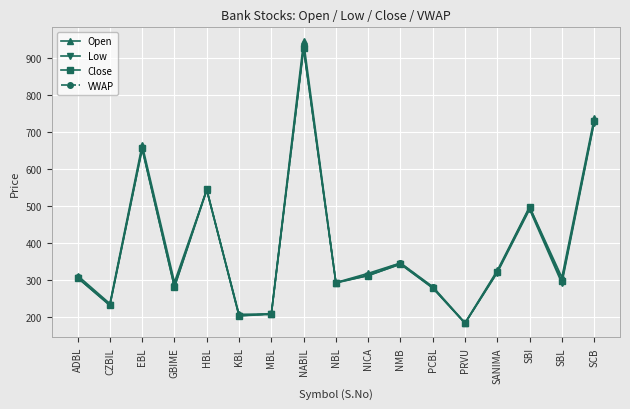

At which label does VWAP reach its peak?

NABIL